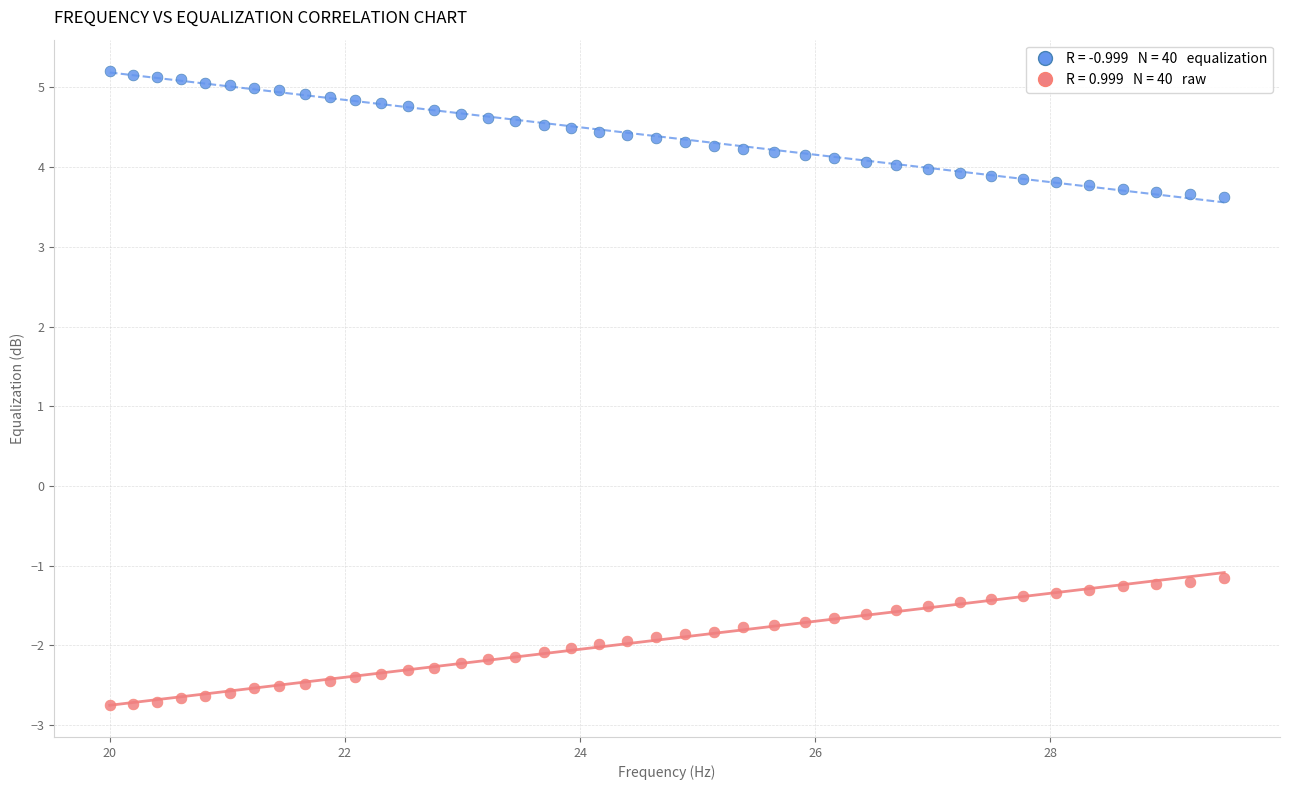

Across all data points, what is the range of X values (max minus min)?

9.5